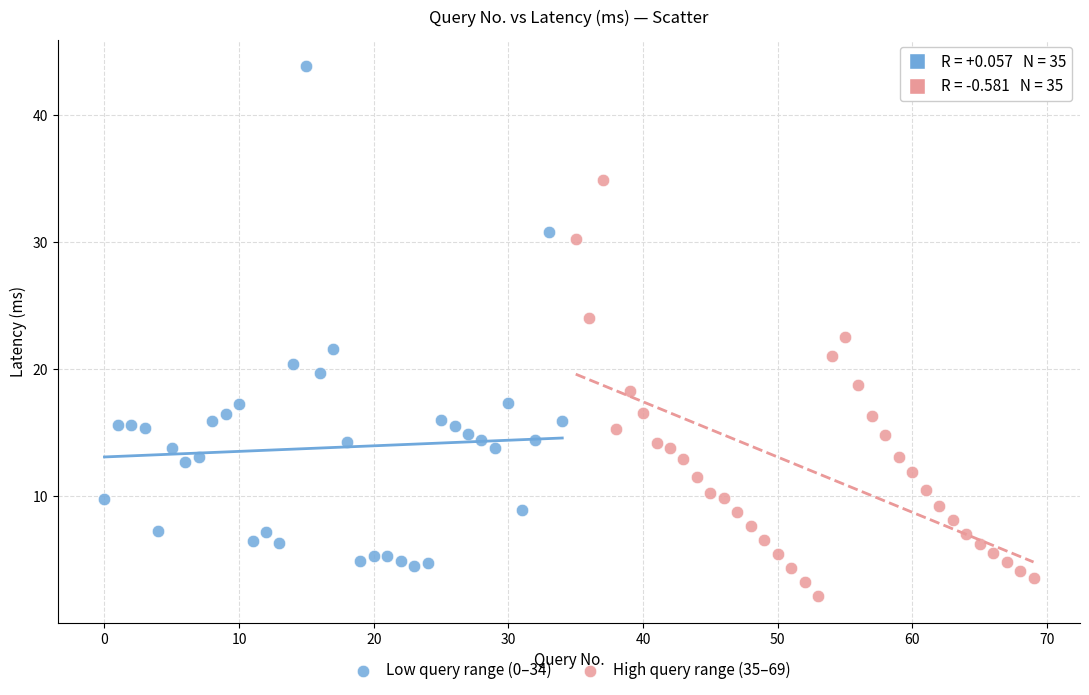

Which series has the largest Y range (max minus min)?

Low query range (0–34)